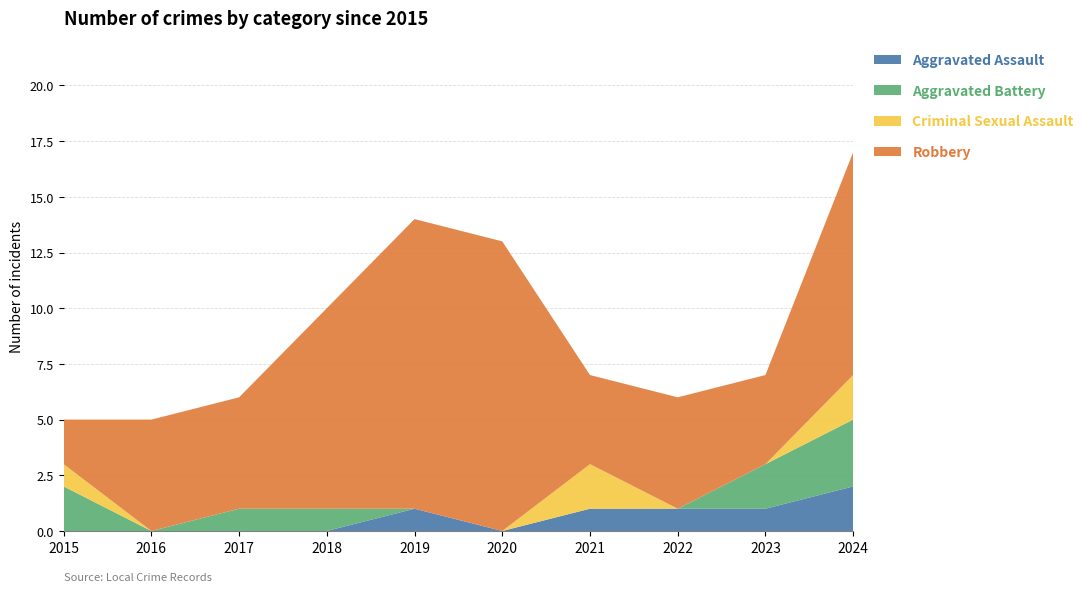

Reading left to right, extract all data points from this chart.

Aggravated Assault: 2015=0	2016=0	2017=0	2018=0	2019=1	2020=0	2021=1	2022=1	2023=1	2024=2
Aggravated Battery: 2015=2	2016=0	2017=1	2018=1	2019=0	2020=0	2021=0	2022=0	2023=2	2024=3
Criminal Sexual Assault: 2015=1	2016=0	2017=0	2018=0	2019=0	2020=0	2021=2	2022=0	2023=0	2024=2
Robbery: 2015=2	2016=5	2017=5	2018=9	2019=13	2020=13	2021=4	2022=5	2023=4	2024=10